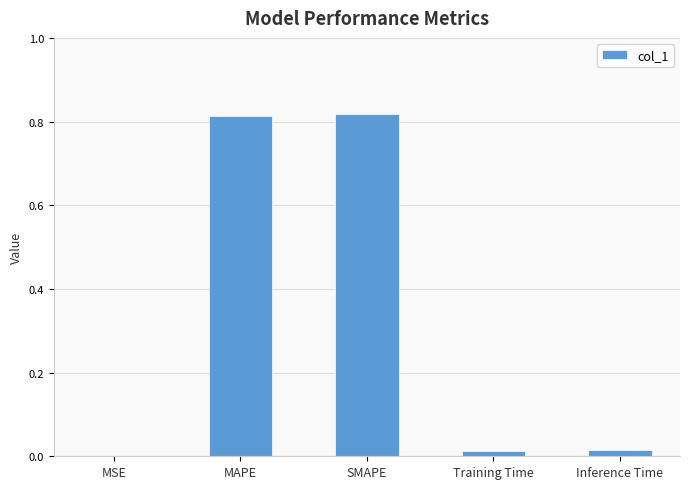

The value at Training Time is 0.0. True or false?

True